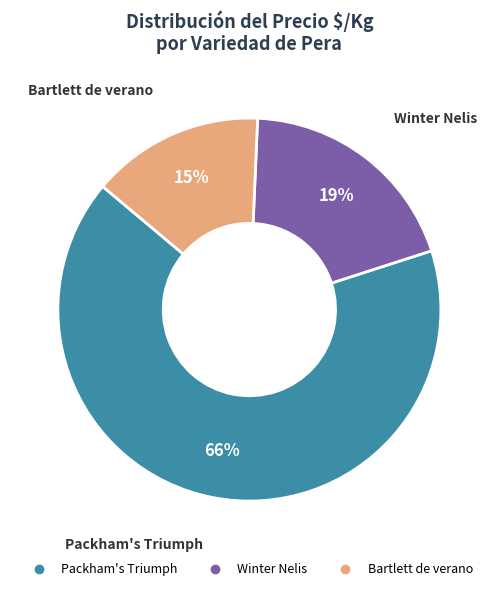

To the nearest percent, what is the average slice percentage?

33%